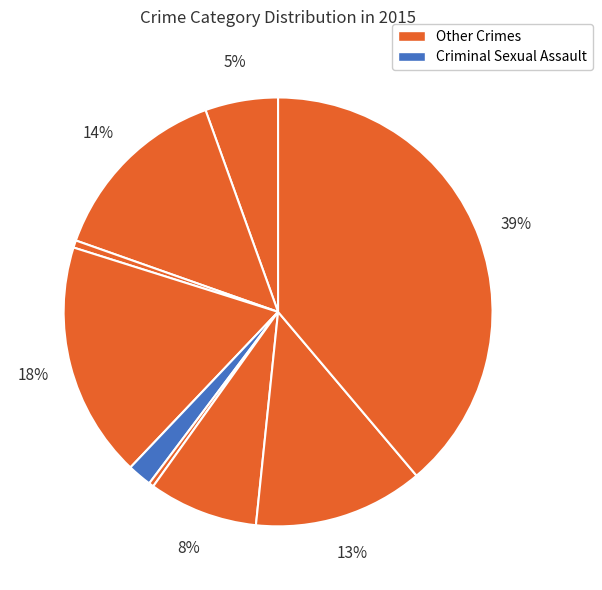

Count the number of slices in the pie.

9